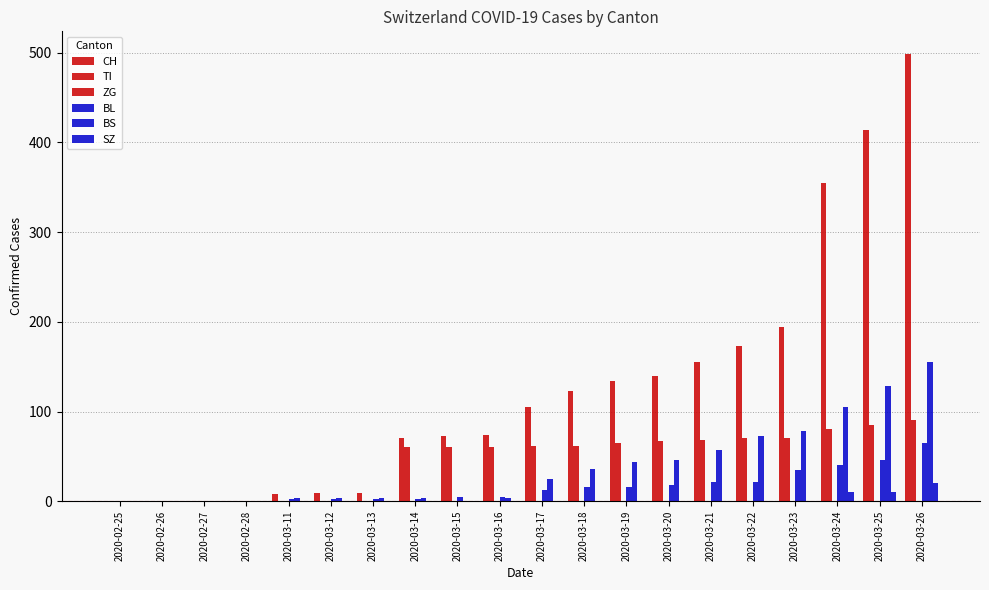

Reading left to right, list all the values displayed in this chart.

CH: 2020-02-25=0	2020-02-26=0	2020-02-27=0	2020-02-28=0	2020-03-11=8	2020-03-12=9	2020-03-13=9	2020-03-14=70	2020-03-15=73	2020-03-16=74	2020-03-17=105	2020-03-18=123	2020-03-19=134	2020-03-20=140	2020-03-21=155	2020-03-22=173	2020-03-23=194	2020-03-24=355	2020-03-25=414	2020-03-26=499
TI: 2020-02-25=0	2020-02-26=0	2020-02-27=0	2020-02-28=0	2020-03-11=0	2020-03-12=0	2020-03-13=0	2020-03-14=61	2020-03-15=61	2020-03-16=61	2020-03-17=62	2020-03-18=62	2020-03-19=65	2020-03-20=67	2020-03-21=68	2020-03-22=70	2020-03-23=71	2020-03-24=80	2020-03-25=85	2020-03-26=91
ZG: 2020-02-25=0	2020-02-26=0	2020-02-27=0	2020-02-28=0	2020-03-11=0	2020-03-12=0	2020-03-13=0	2020-03-14=0	2020-03-15=0	2020-03-16=0	2020-03-17=0	2020-03-18=0	2020-03-19=0	2020-03-20=0	2020-03-21=0	2020-03-22=0	2020-03-23=0	2020-03-24=0	2020-03-25=0	2020-03-26=0
BL: 2020-02-25=0	2020-02-26=0	2020-02-27=0	2020-02-28=0	2020-03-11=2	2020-03-12=2	2020-03-13=2	2020-03-14=2	2020-03-15=5	2020-03-16=5	2020-03-17=13	2020-03-18=16	2020-03-19=16	2020-03-20=18	2020-03-21=21	2020-03-22=21	2020-03-23=35	2020-03-24=40	2020-03-25=46	2020-03-26=65
BS: 2020-02-25=0	2020-02-26=0	2020-02-27=0	2020-02-28=0	2020-03-11=4	2020-03-12=4	2020-03-13=4	2020-03-14=4	2020-03-15=0	2020-03-16=4	2020-03-17=25	2020-03-18=36	2020-03-19=44	2020-03-20=46	2020-03-21=57	2020-03-22=73	2020-03-23=78	2020-03-24=105	2020-03-25=128	2020-03-26=155
SZ: 2020-02-25=0	2020-02-26=0	2020-02-27=0	2020-02-28=0	2020-03-11=0	2020-03-12=0	2020-03-13=0	2020-03-14=0	2020-03-15=0	2020-03-16=0	2020-03-17=0	2020-03-18=0	2020-03-19=0	2020-03-20=0	2020-03-21=0	2020-03-22=0	2020-03-23=0	2020-03-24=10	2020-03-25=10	2020-03-26=20